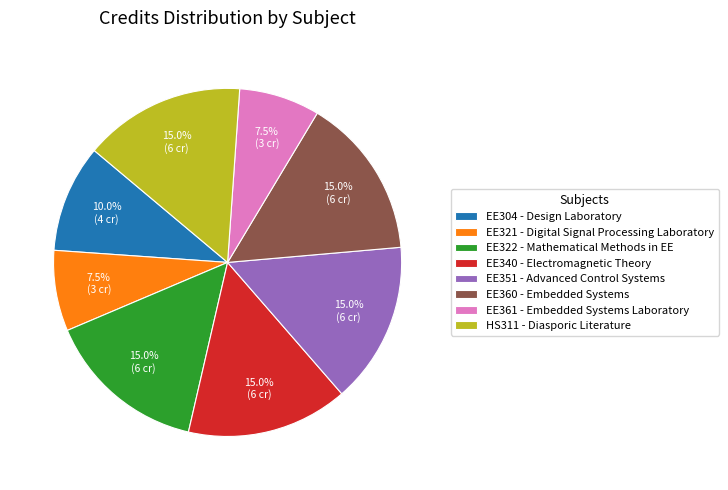

Does EE360 - Embedded Systems represent more than half of the total?

No